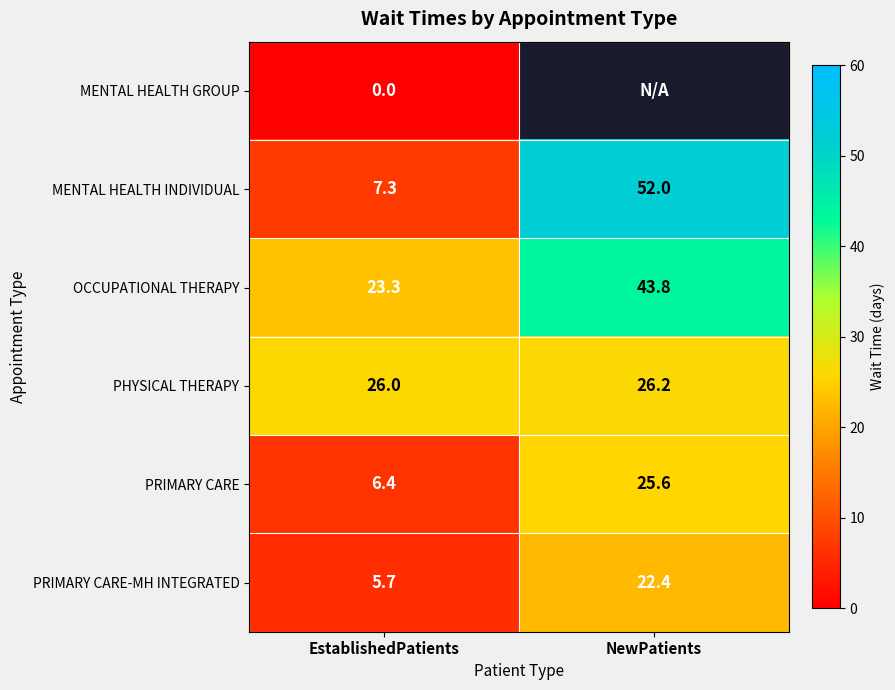

What is the greatest value displayed?

52.0